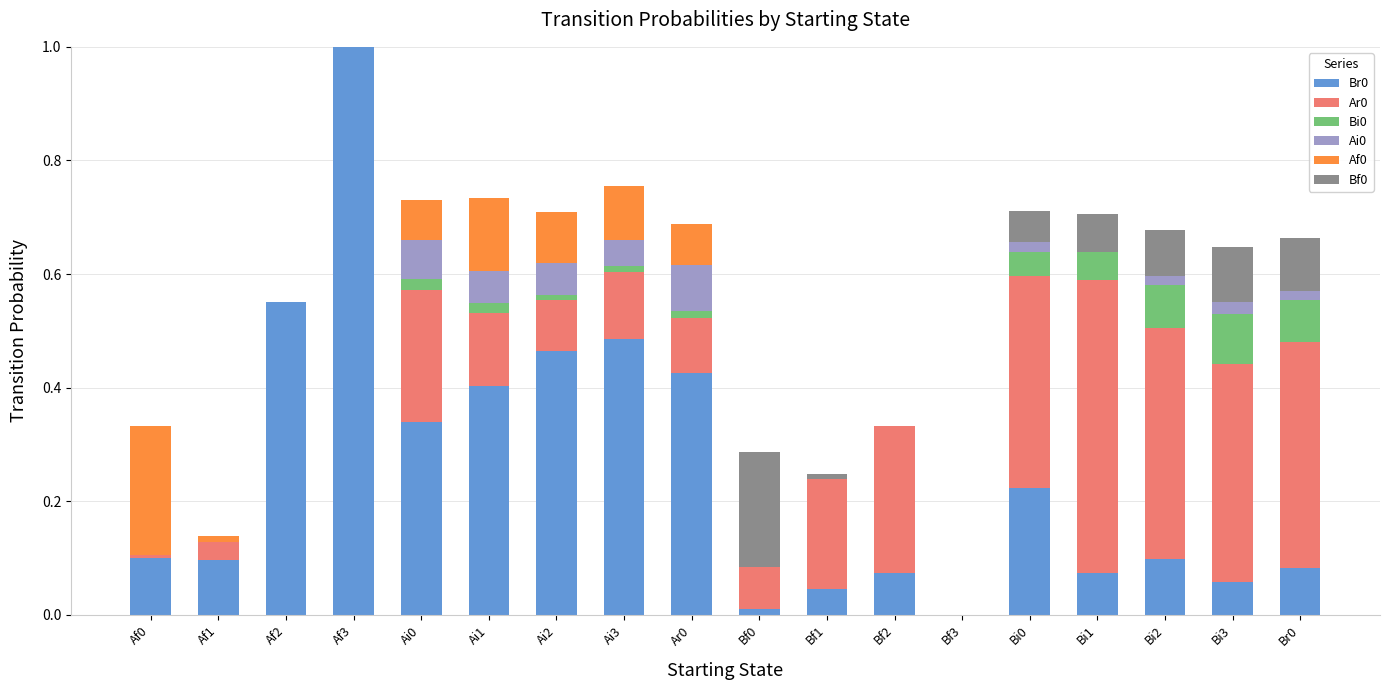

How many distinct data groups are displayed?

6